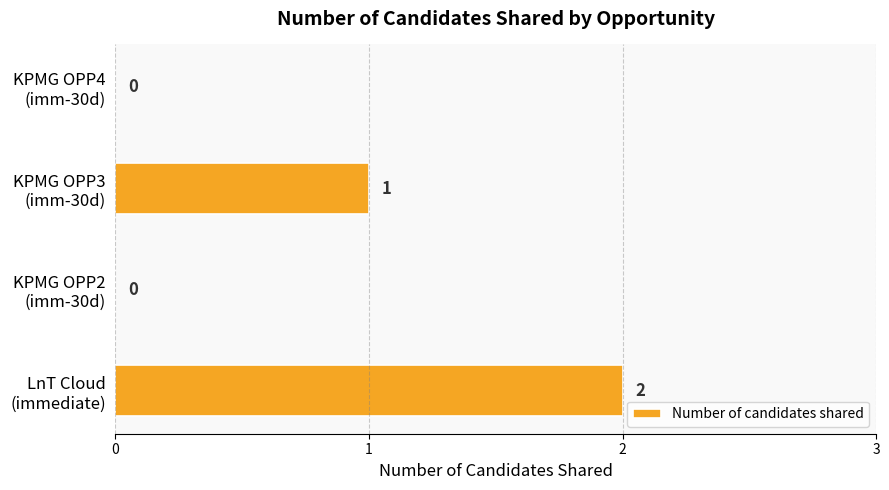

How many values are between 0 and 2?

4